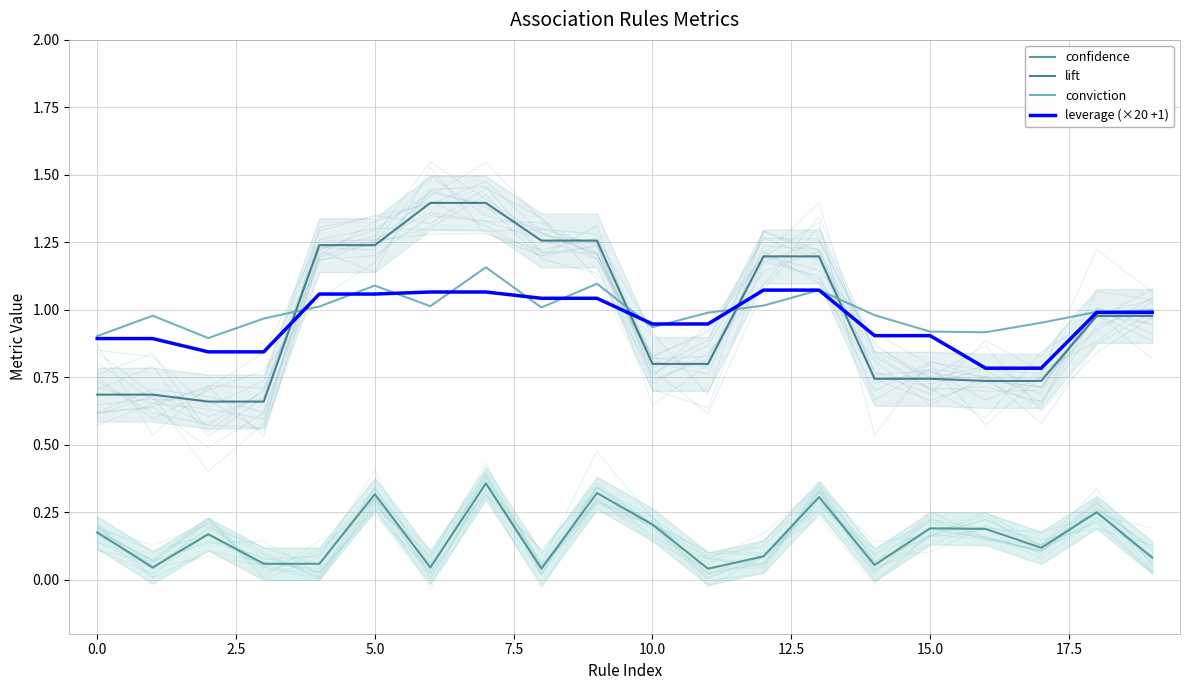

Is it true that lift equals 1.3 at 18?

False